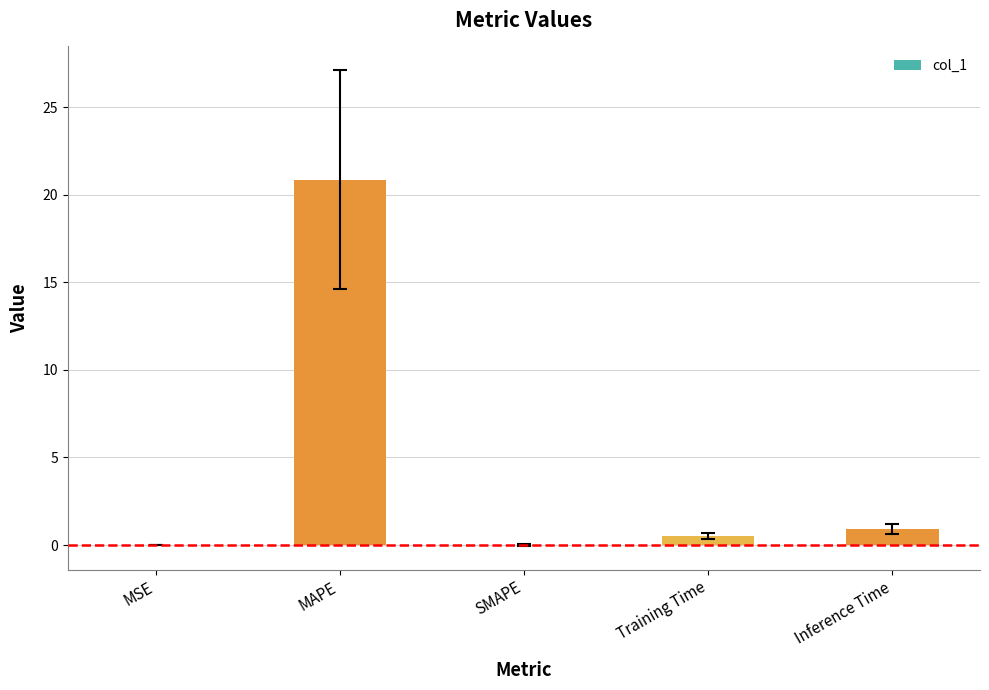

Are the bars horizontal?

No